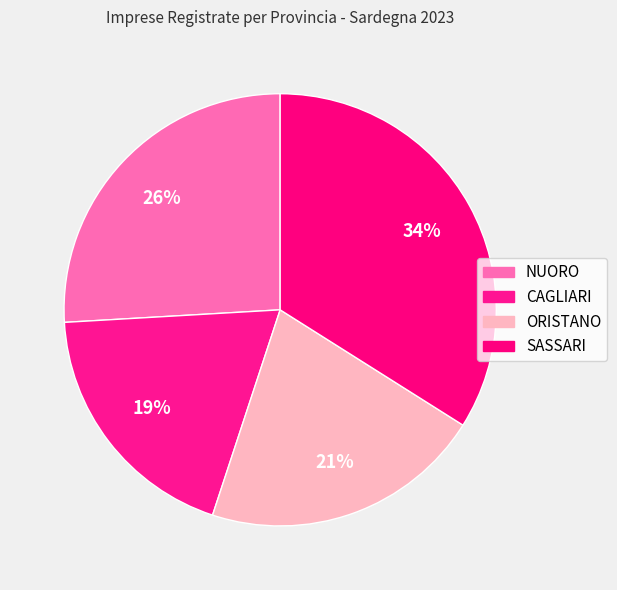

Is there any slice that represents more than half of the pie?

No